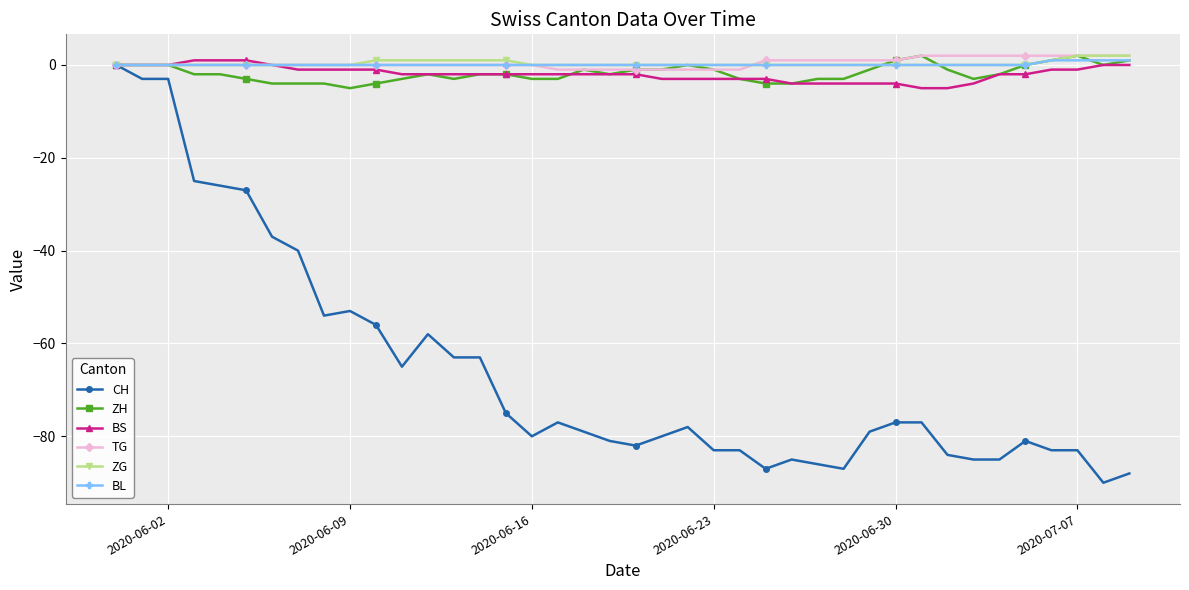

What is the difference between the second highest and second lowest values in the ZG series?

2